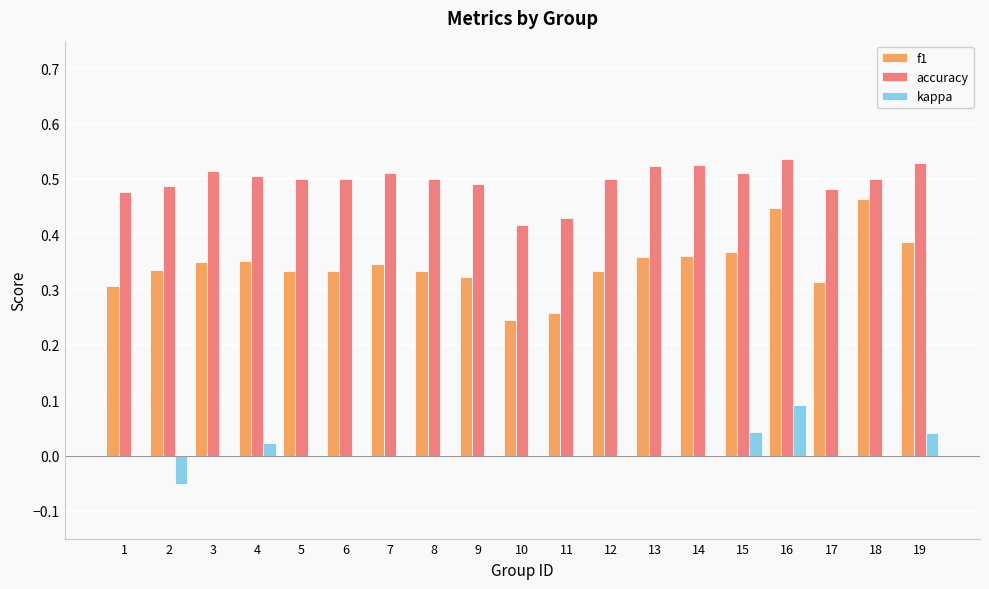

What is the total value across all series at 7?

0.9